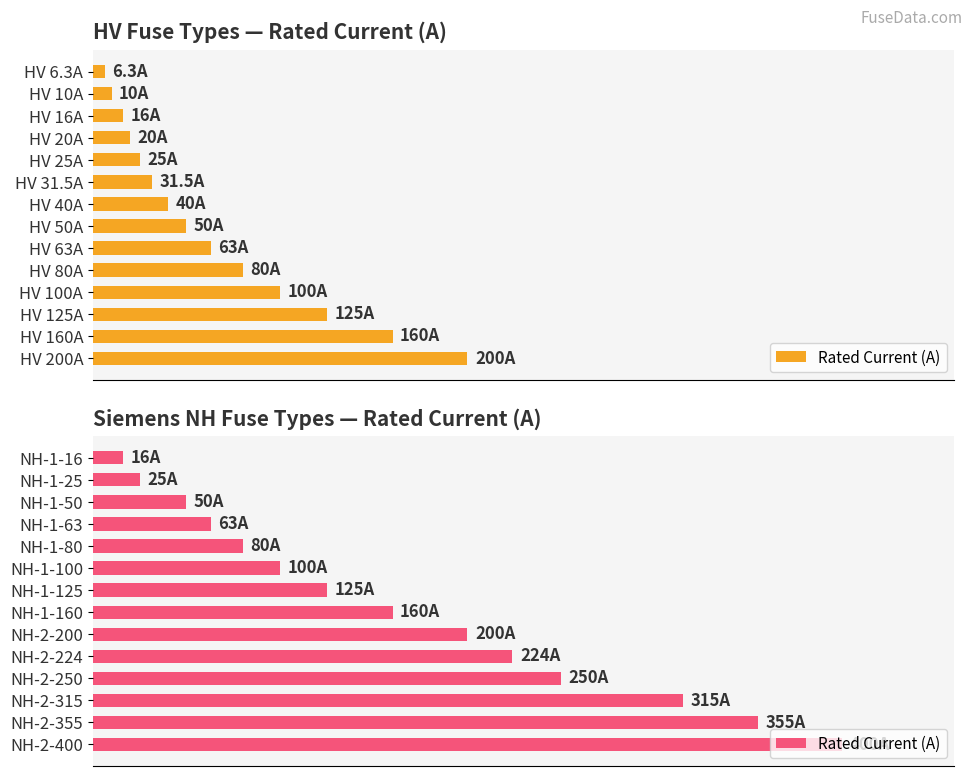

What is the difference between the values at NH-1-125 and NH-2-200?

75